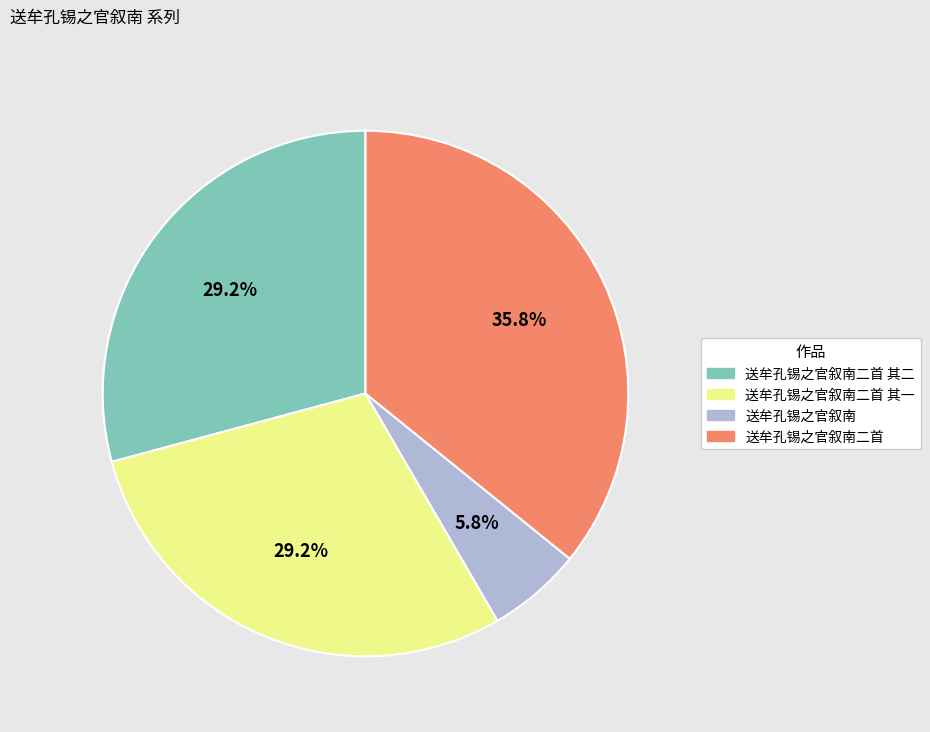

Is there any slice that represents more than half of the pie?

No